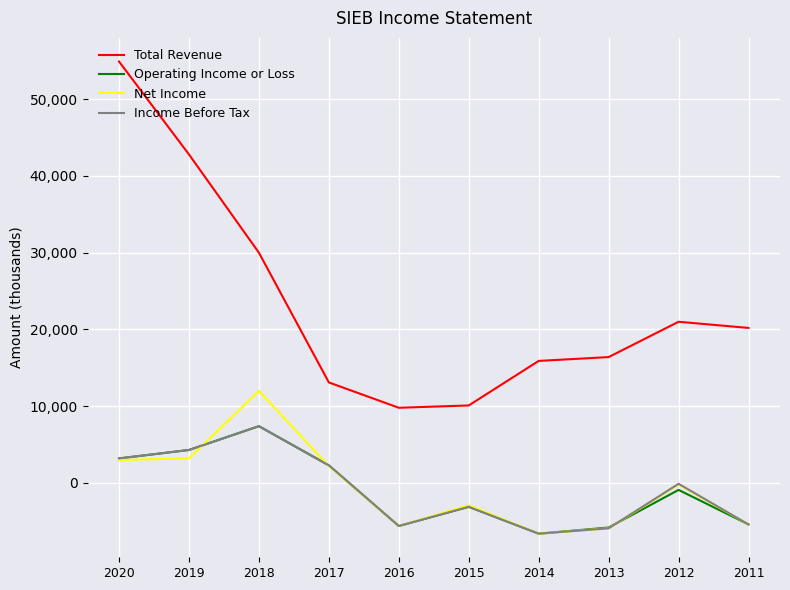

What is the difference between the Net Income values at 2014 and 2019?

9800